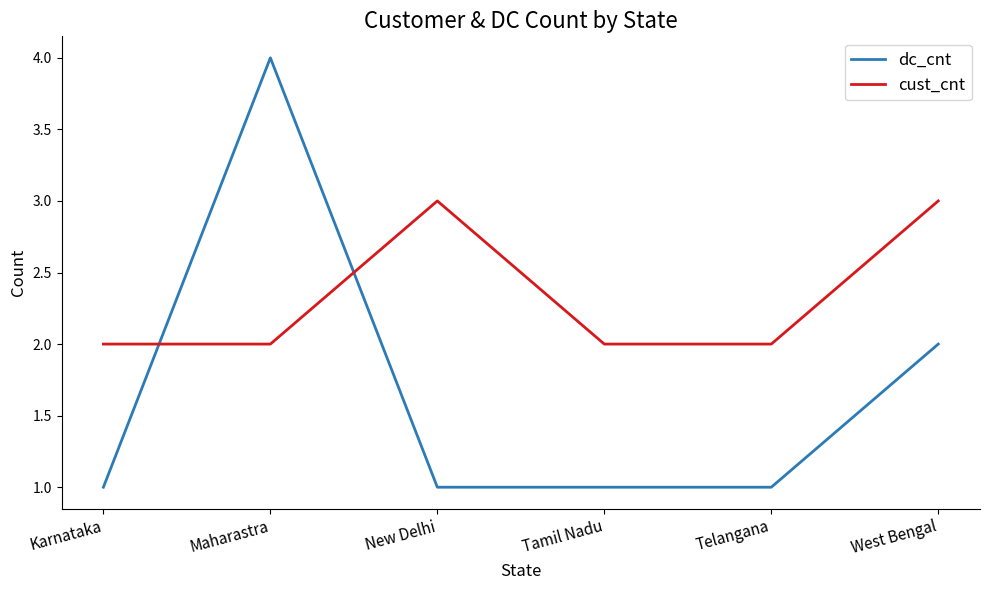

How many lines are shown in the chart?

2